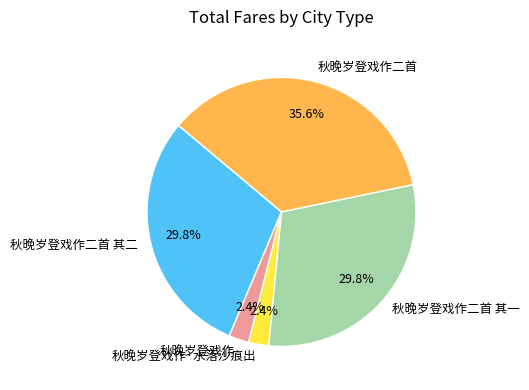

To the nearest percent, what percentage of the pie is 秋晚岁登戏作二首 其一?

30%